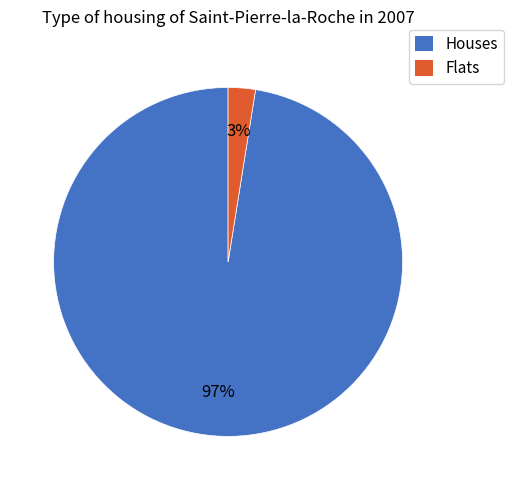

Is there a majority slice in this chart?

Yes